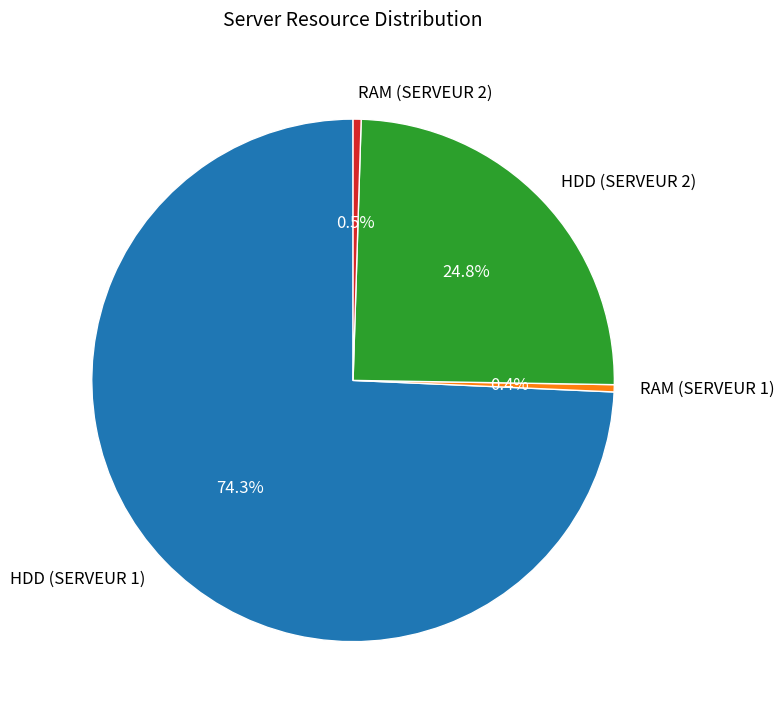

Which category accounts for the majority?

HDD (SERVEUR 1)